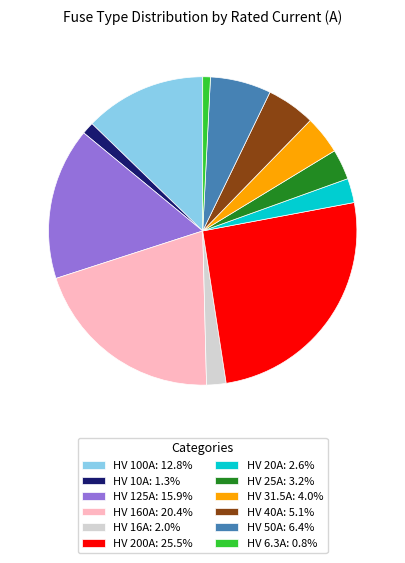

What is the ratio of the value at HV 6.3A: 0.8% to the value at HV 20A: 2.6%?

0.3